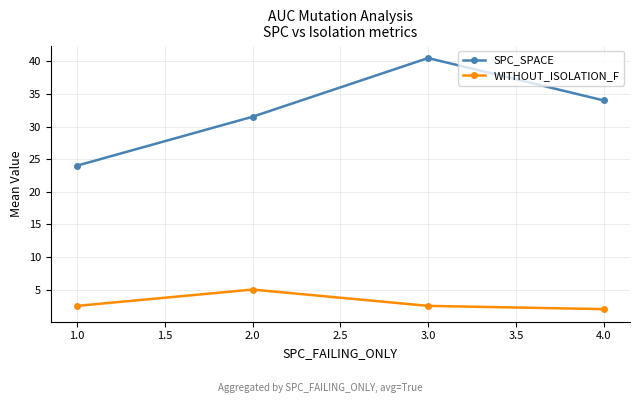

What is the maximum value for SPC_SPACE?

40.5